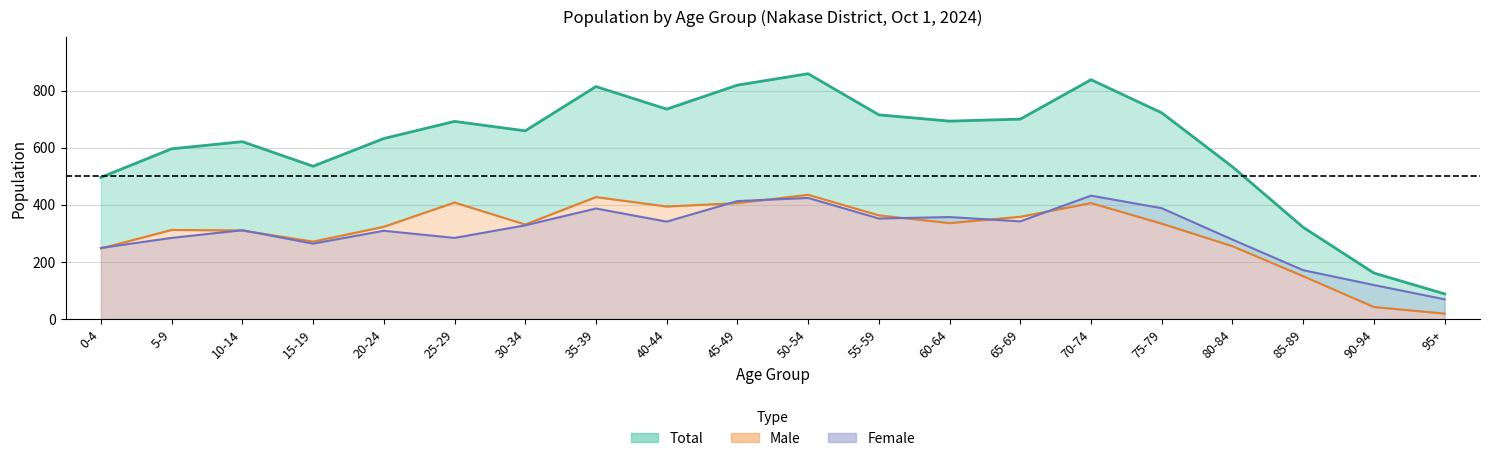

Which has a higher value, 85-89 or 10-14?

10-14